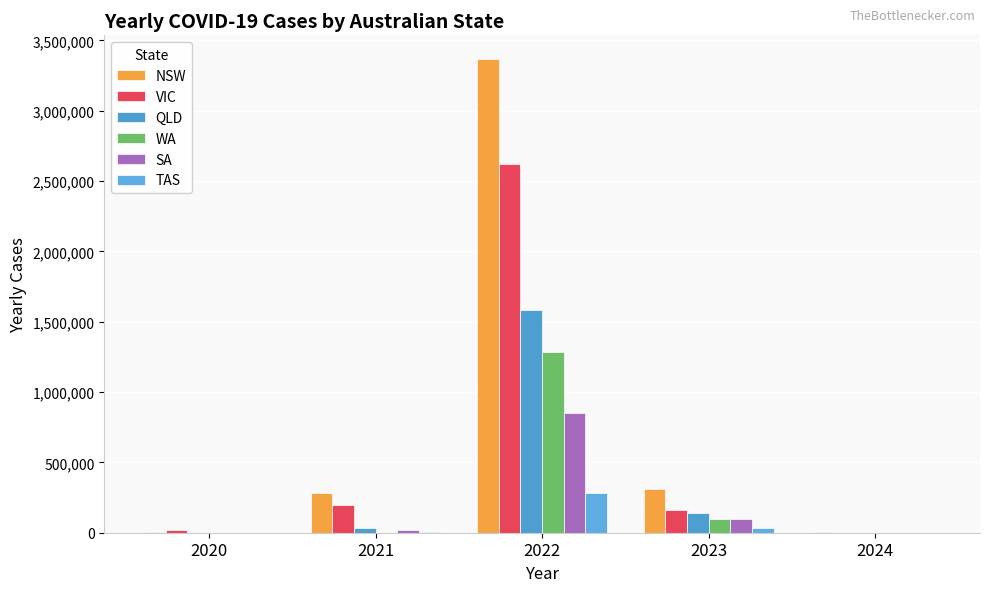

True or false: WA has a value of 63 at 2024.

False